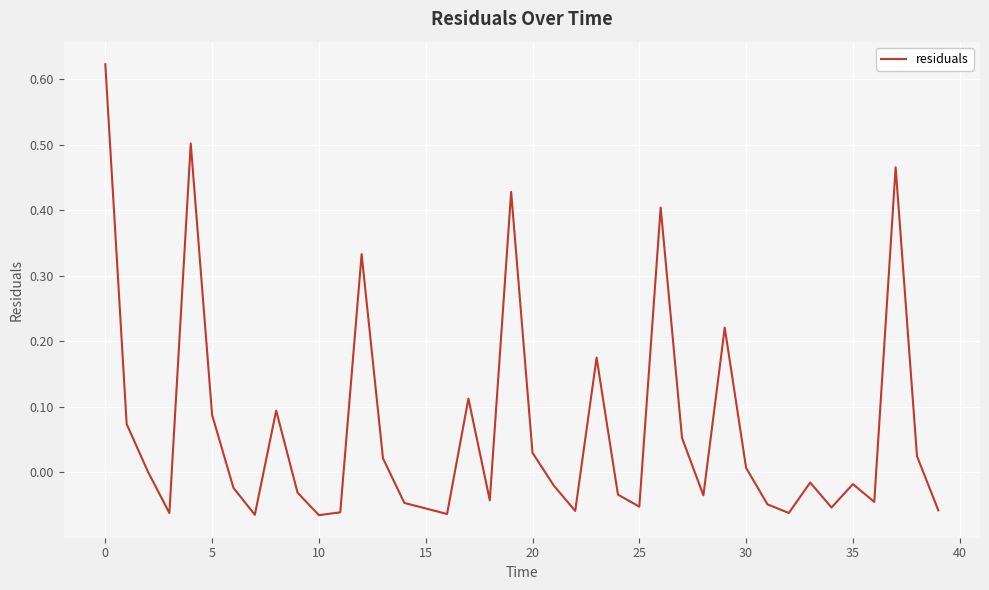

What is the difference between the maximum and minimum values?

0.7